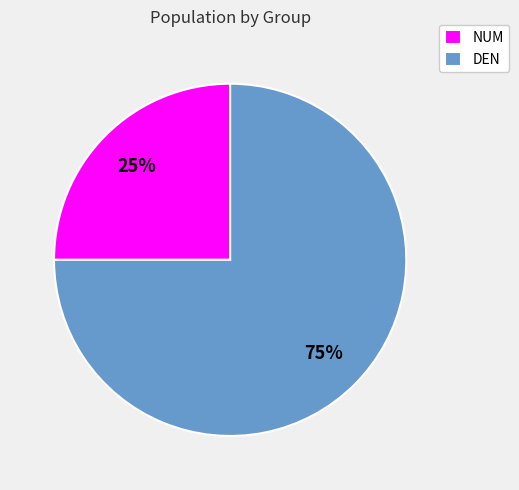

To the nearest percent, what is the average slice percentage?

50%